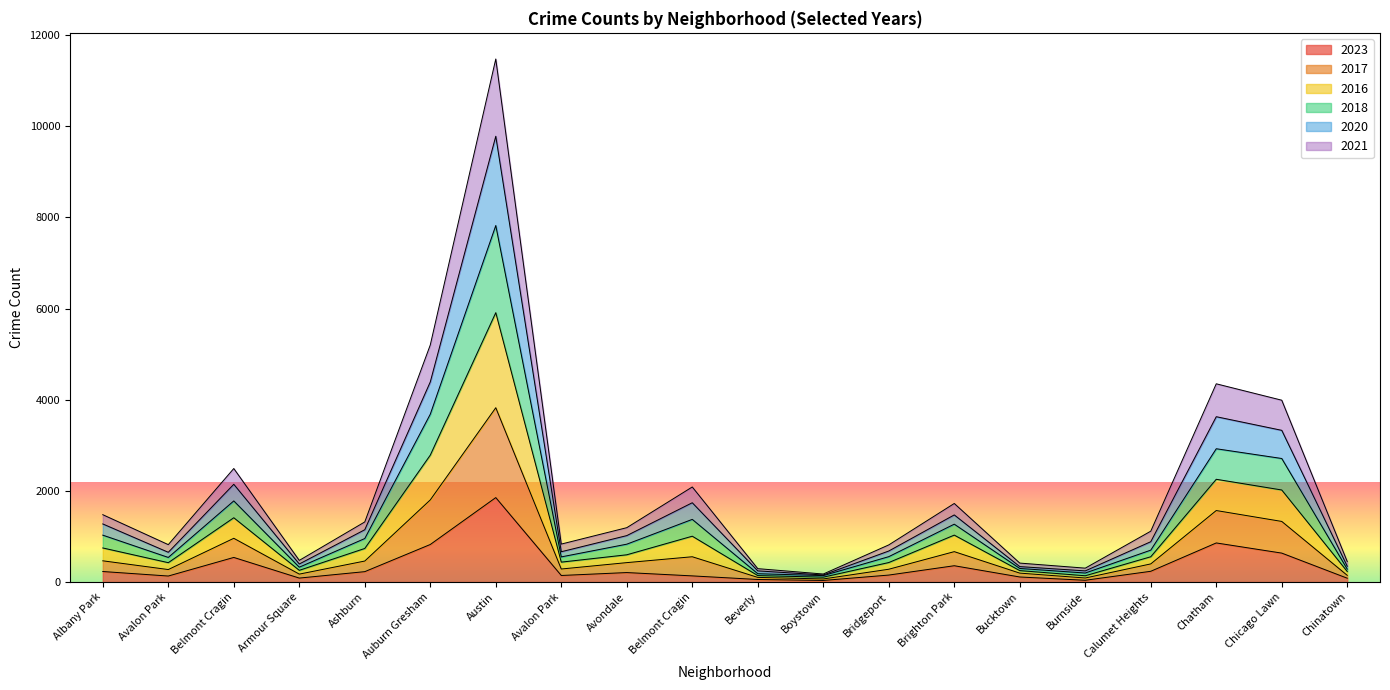

Does the chart display data point markers on the line(s)?

No